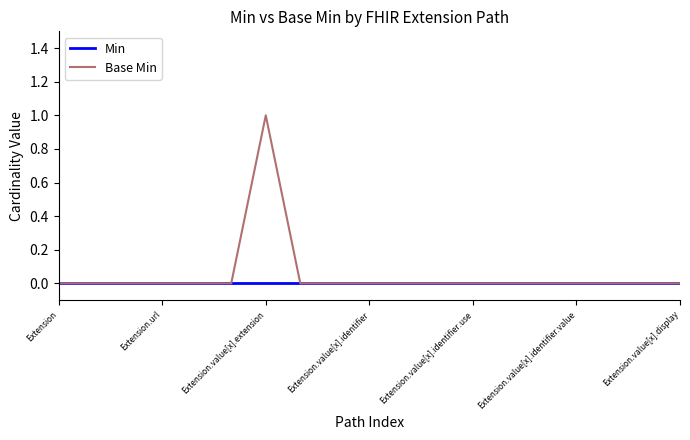

Which series has the widest spread of values?

Base Min